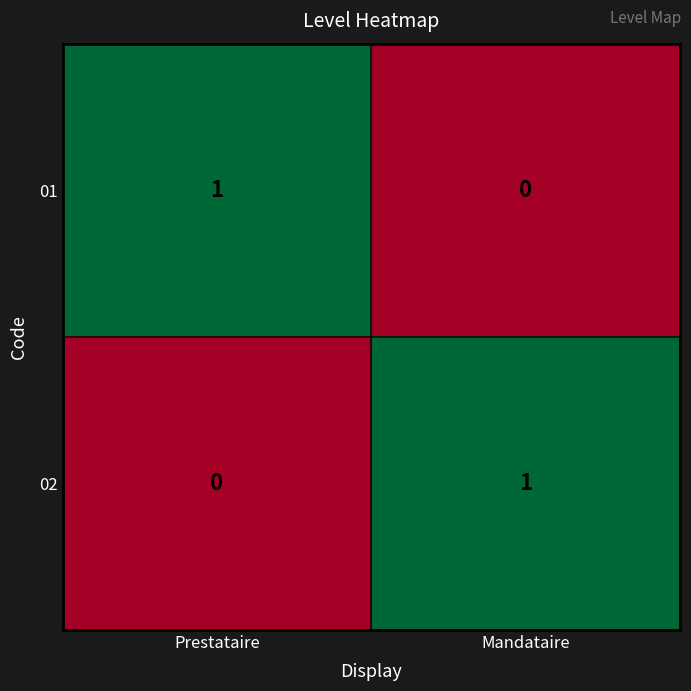

Reading left to right, extract all data points from this chart.

01: Prestataire=1	Mandataire=0
02: Prestataire=0	Mandataire=1